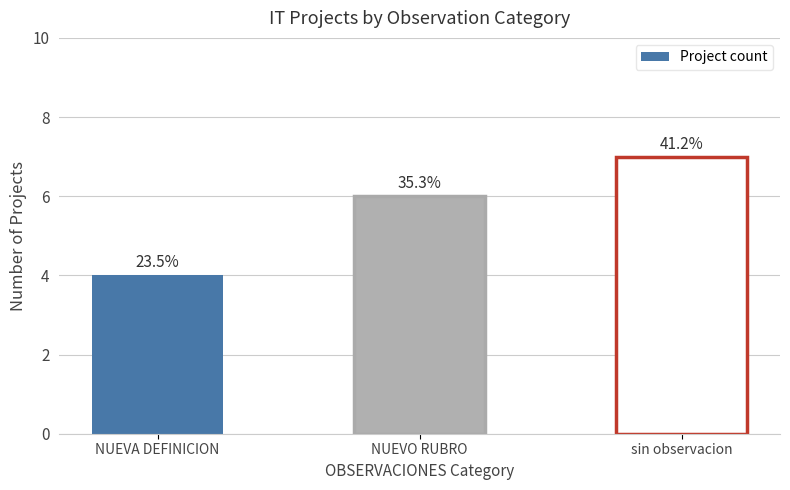

Which has a higher value, sin observacion or NUEVO RUBRO?

sin observacion